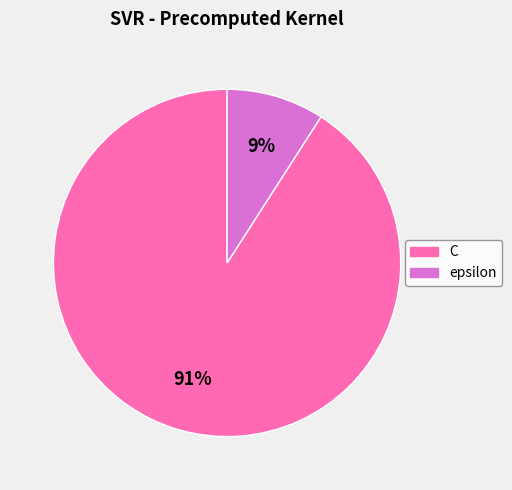

To the nearest percent, what is the average slice percentage?

50%